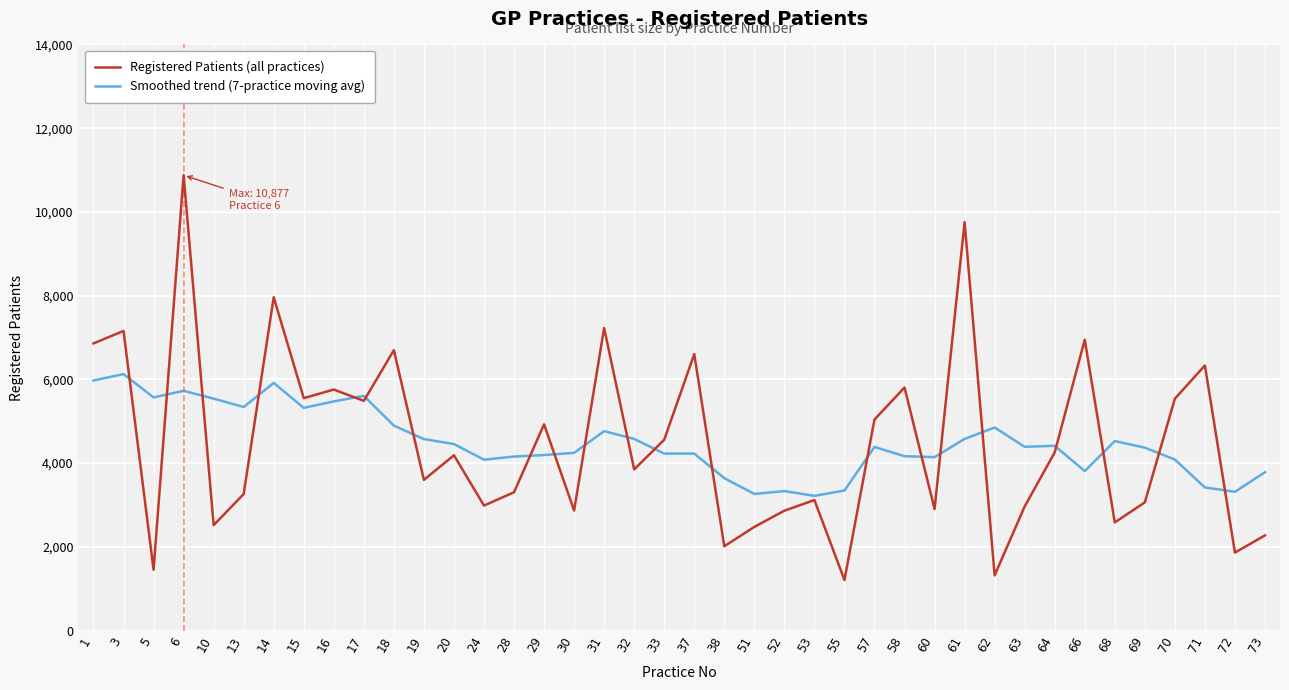

Which series has the widest spread of values?

Registered Patients (all practices)